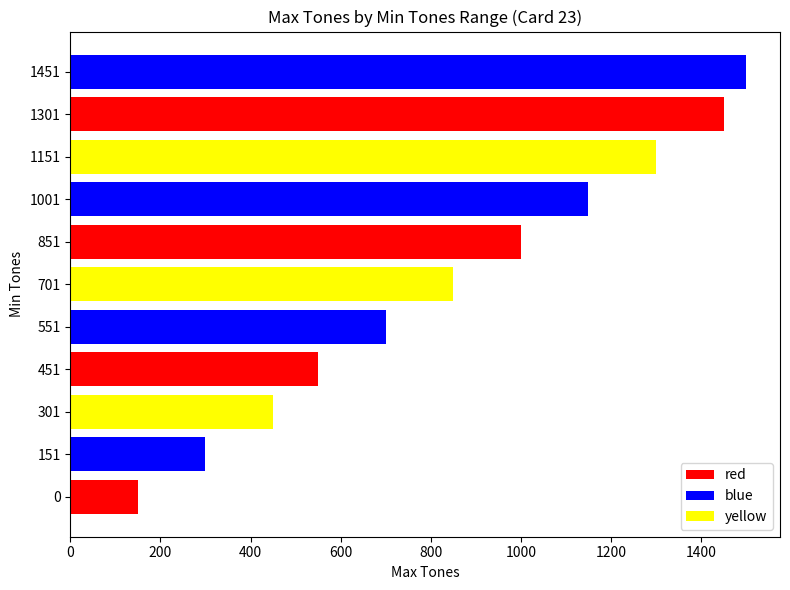

Are the bars grouped side by side (vs. stacked)?

No